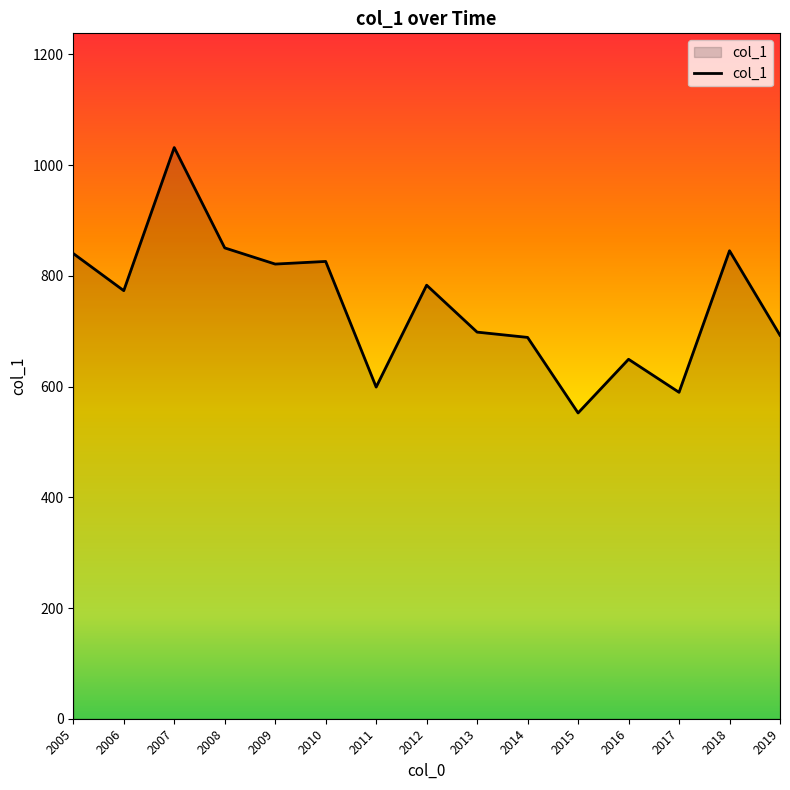

What is the approximate value at 2012?

783.1